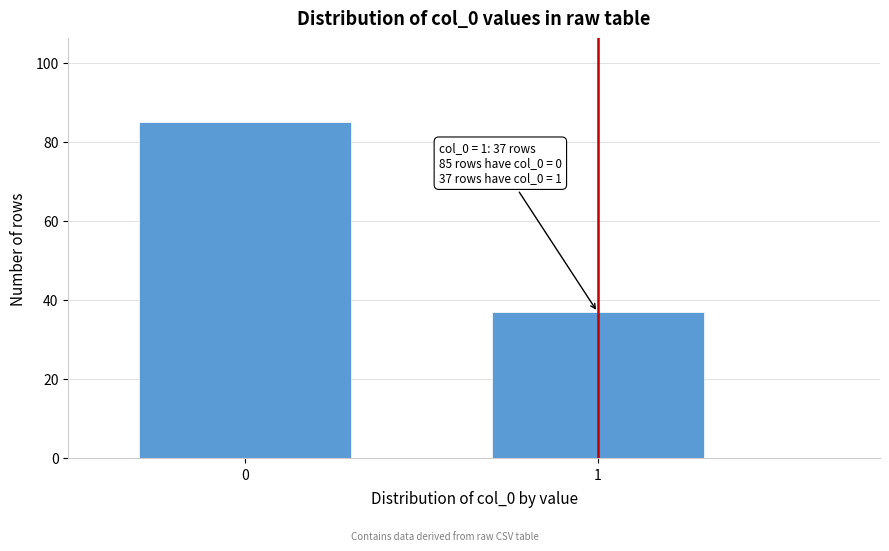

Reading left to right, extract all data points from this chart.

0=85	1=37